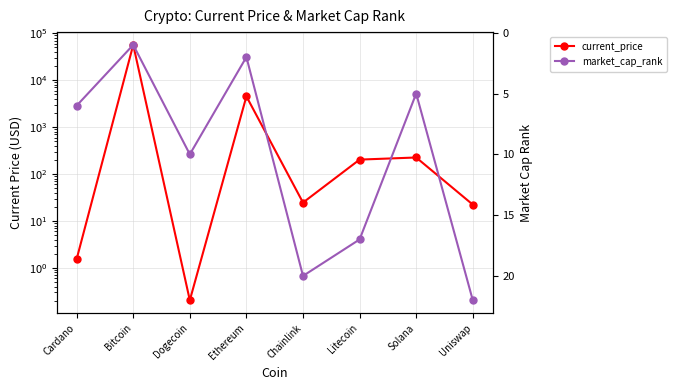

Does the chart display data point markers on the line(s)?

Yes